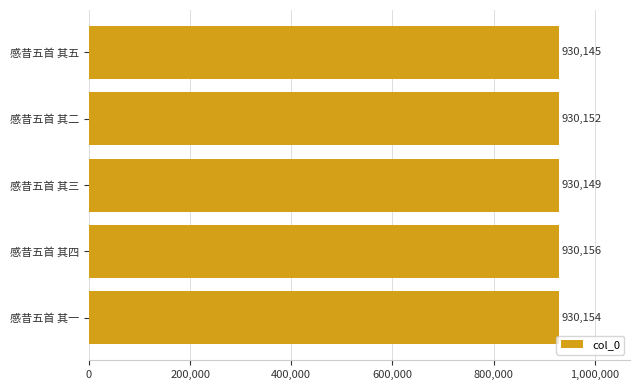

Count the values in the range 930149 to 930154.

3